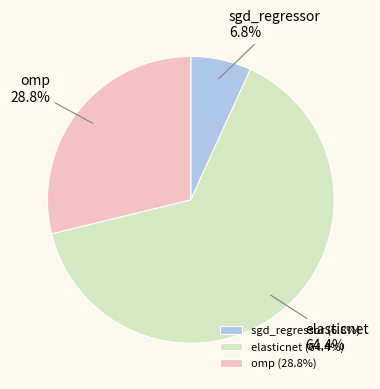

To the nearest percent, what is the difference between the largest and smallest slice percentages?

58%